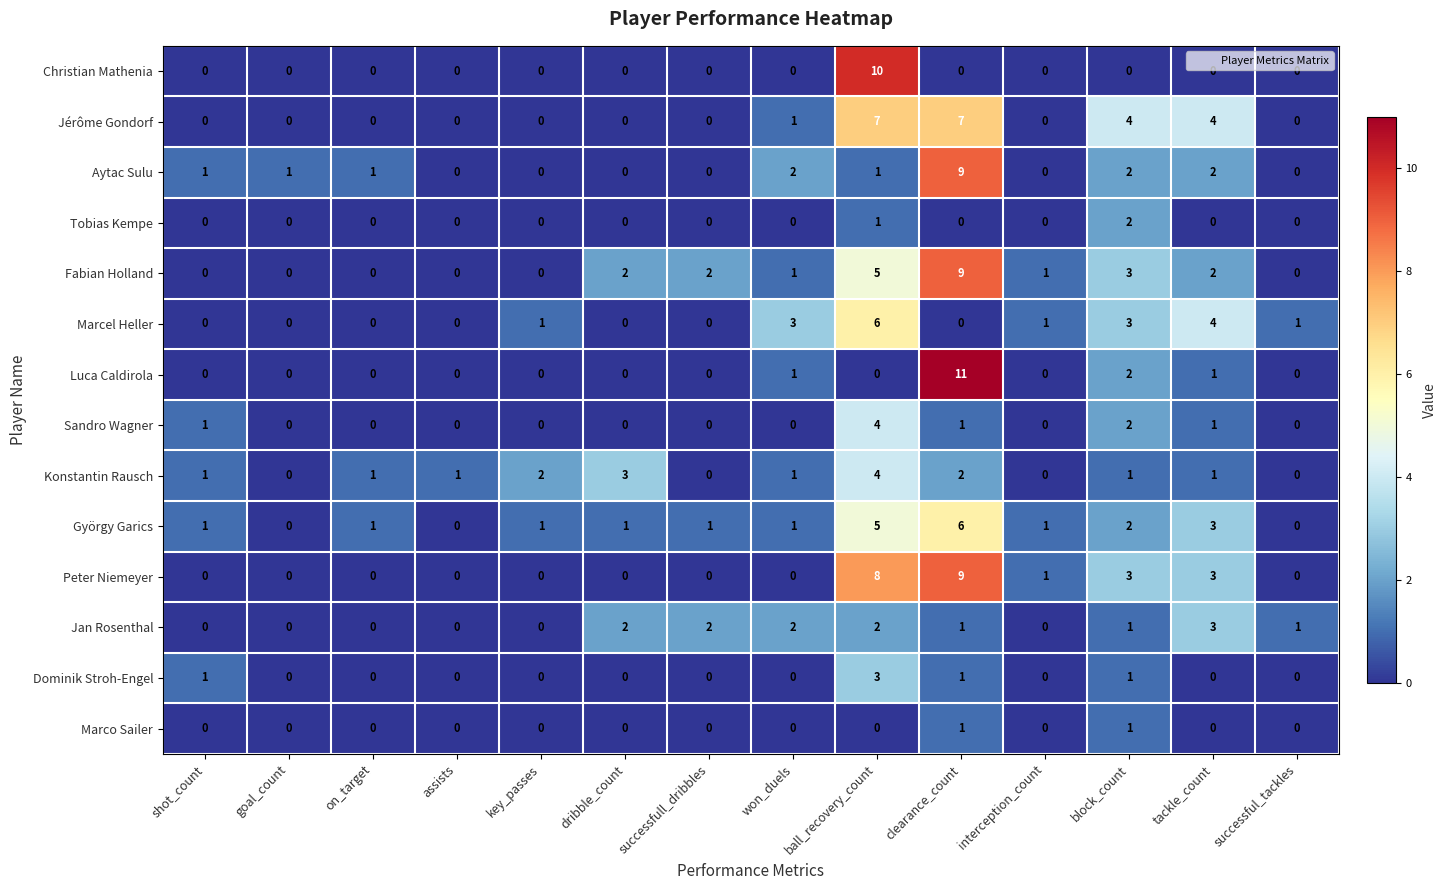

Which category has the highest value across all series?

clearance_count